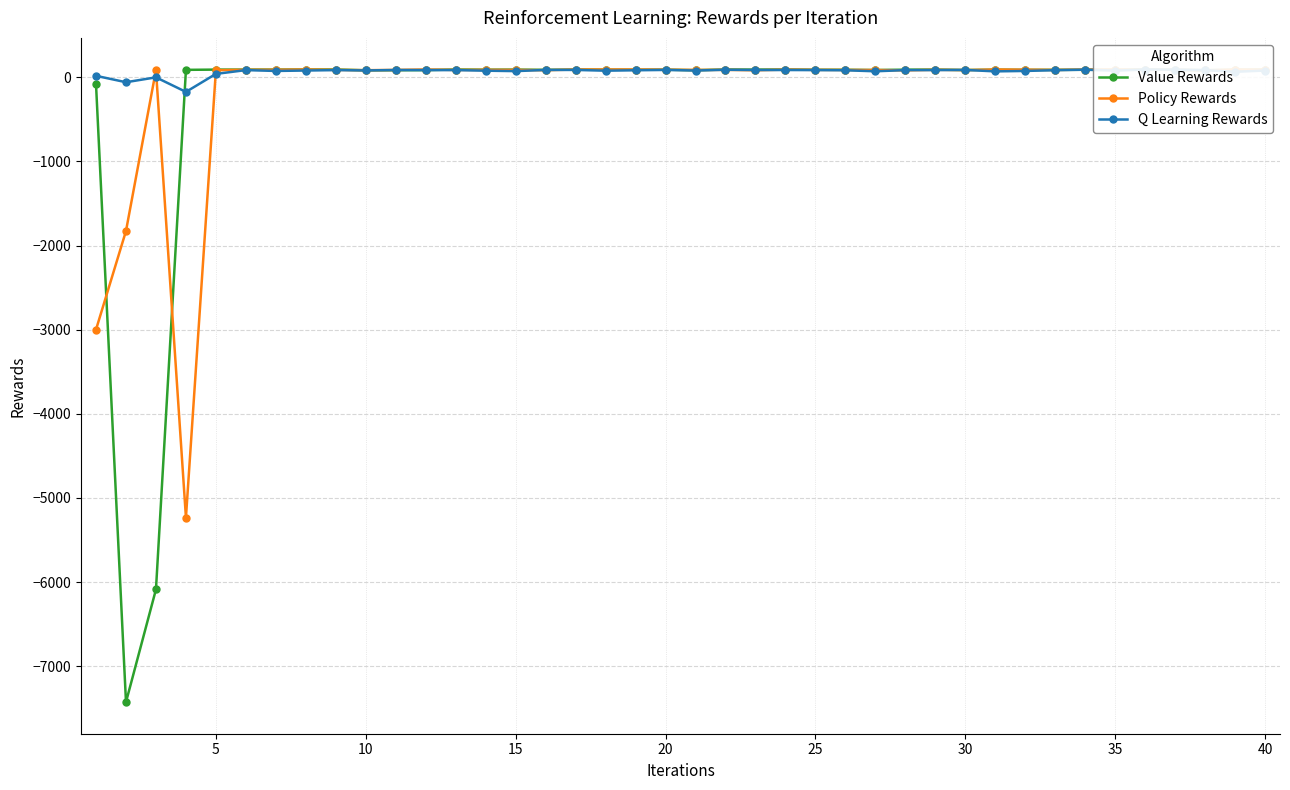

What is the value of the Q Learning Rewards point at the 30th from the left?

87